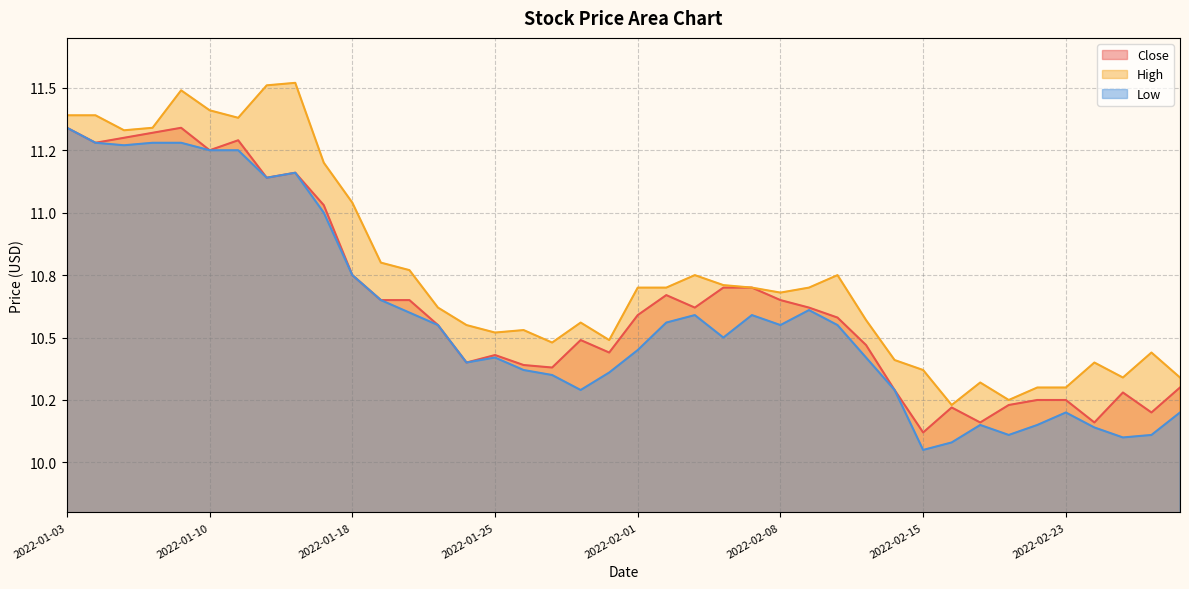

What is the average value of the Low series?

10.6